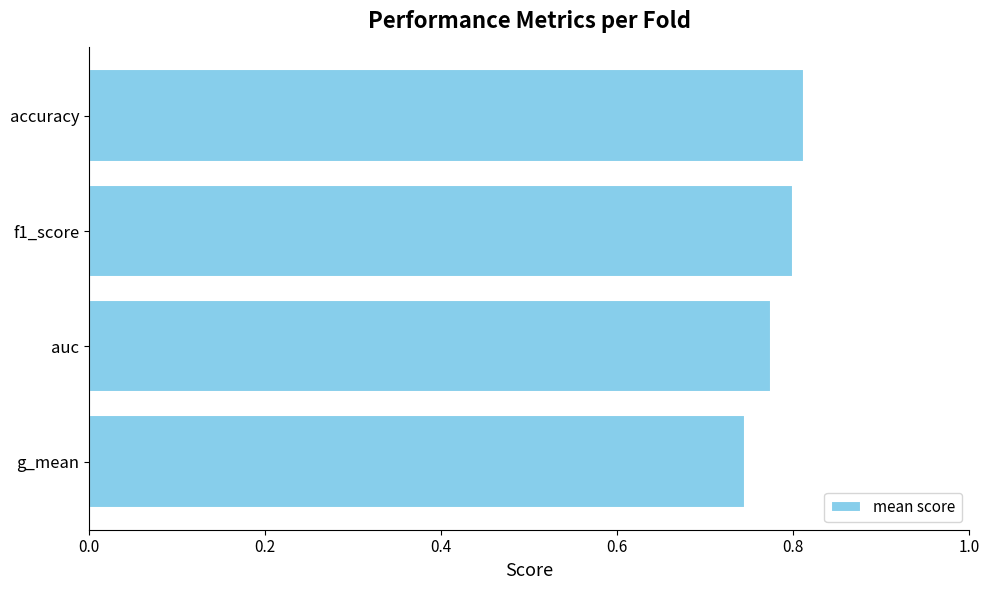

The value at auc is 0.8. True or false?

True